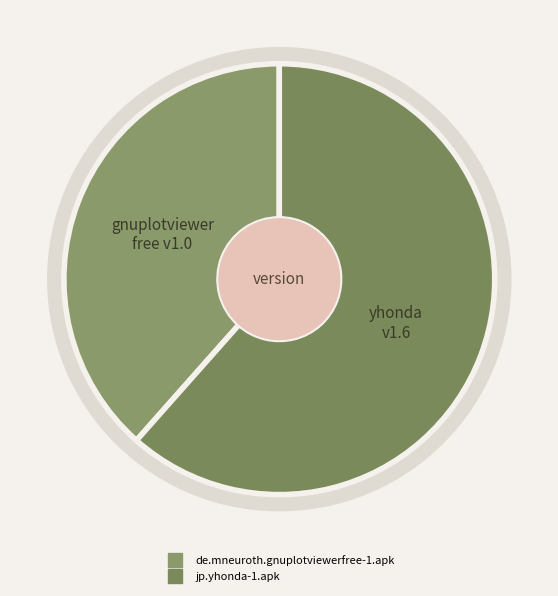

Which slice is the largest?

jp.yhonda-1.apk